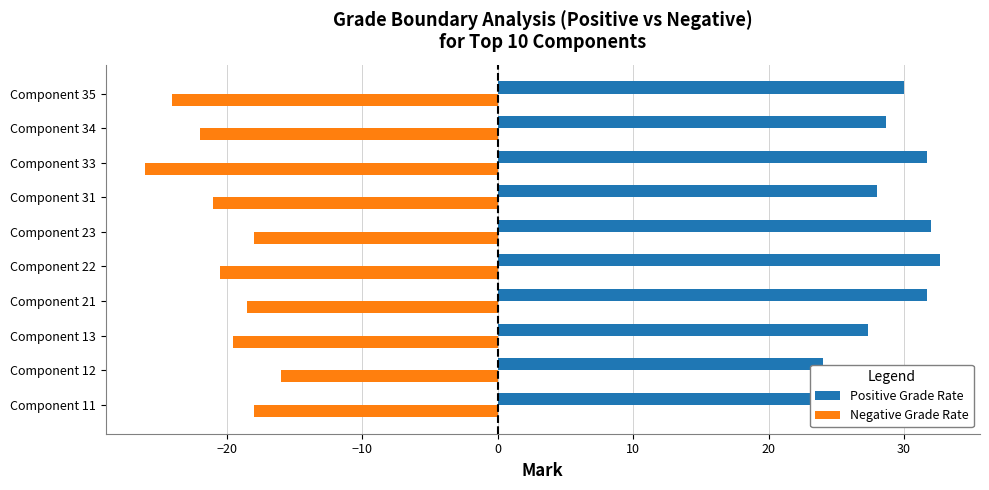

Is the value of Negative Grade Rate at Component 12 greater than the value of Positive Grade Rate at Component 31?

No